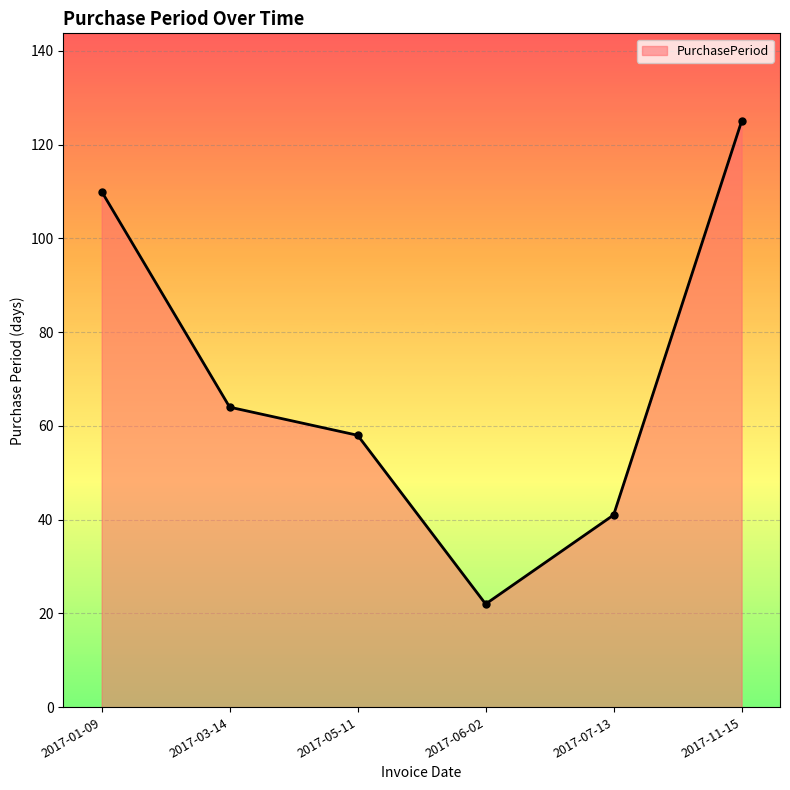

What is the difference between the values at 2017-01-09 and 2017-05-11?

52